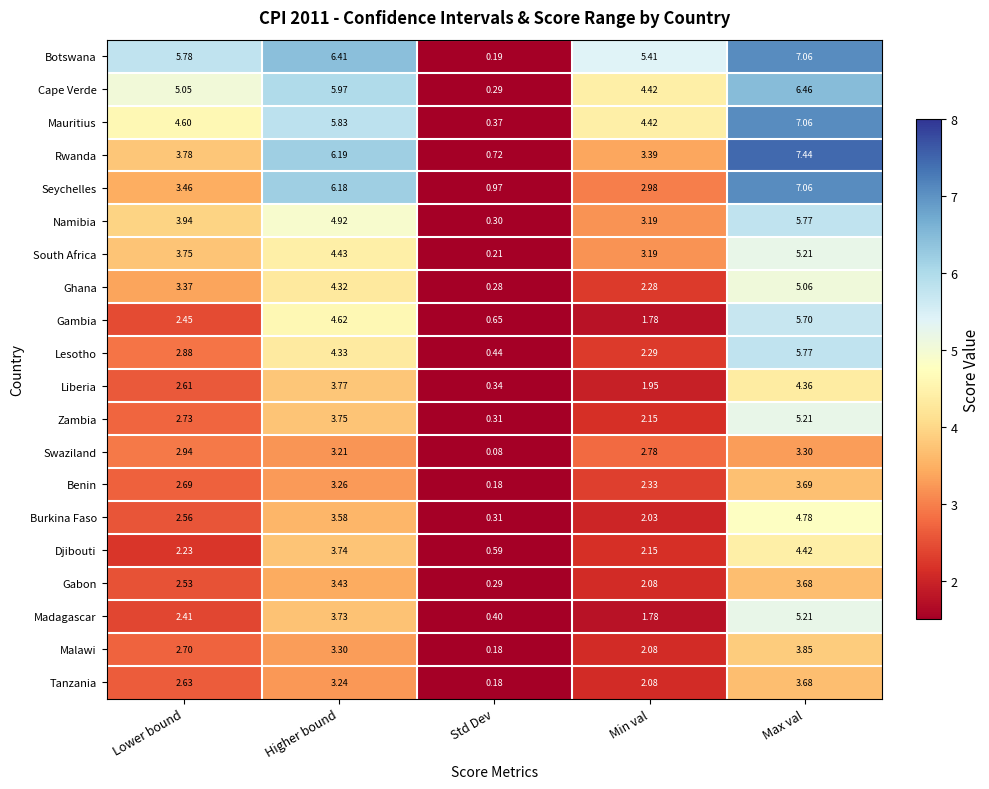

At which category does the chart reach its peak across all series?

Max val